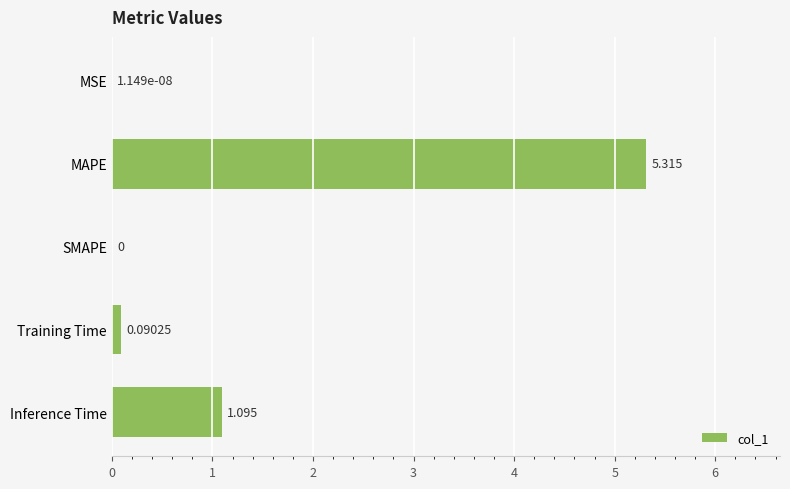

At which category does the chart reach its peak across all series?

MAPE